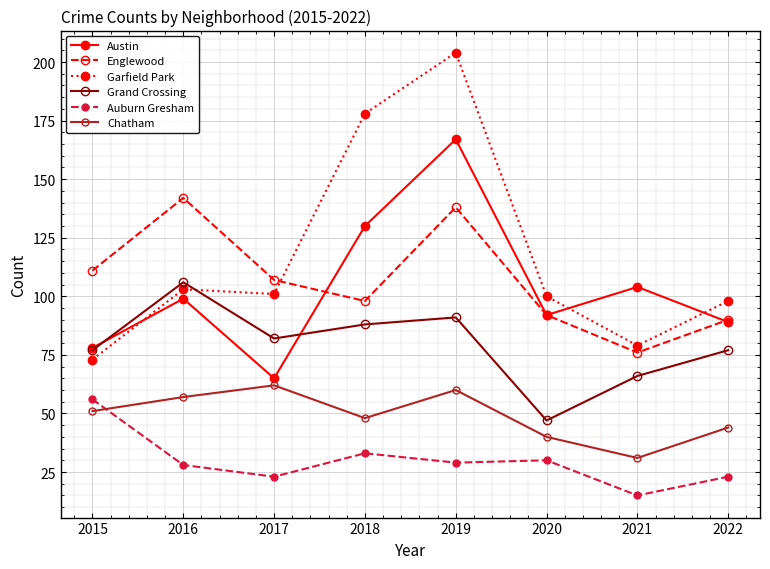

What is the difference between the maximum and minimum values in the Garfield Park series?

131